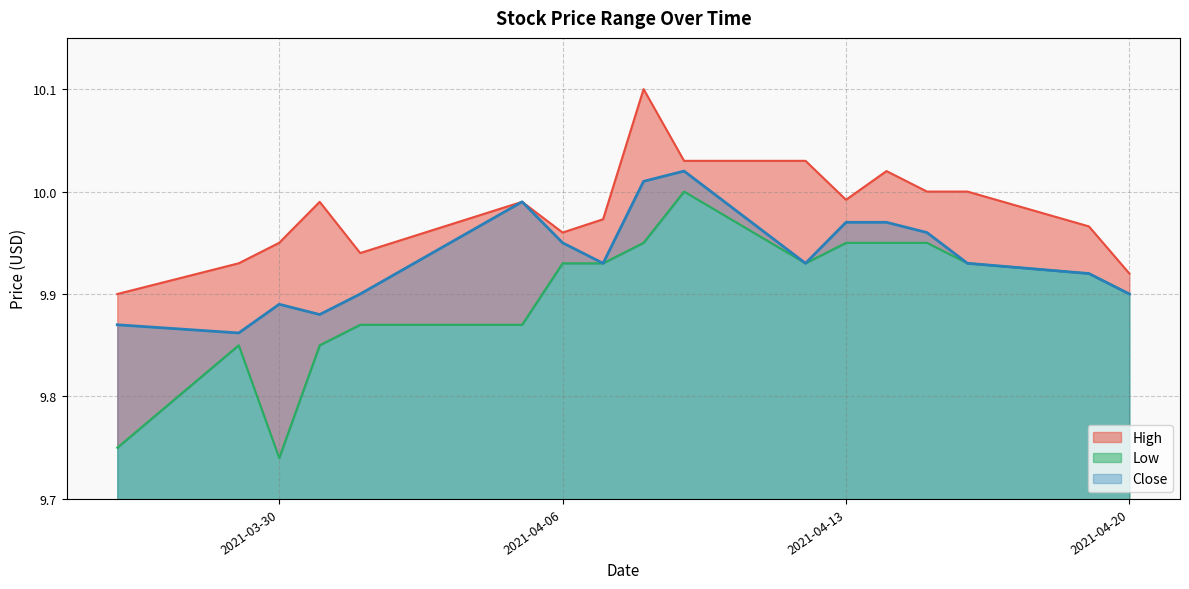

List the series in order of their peak value, highest first.

High, Close, Low